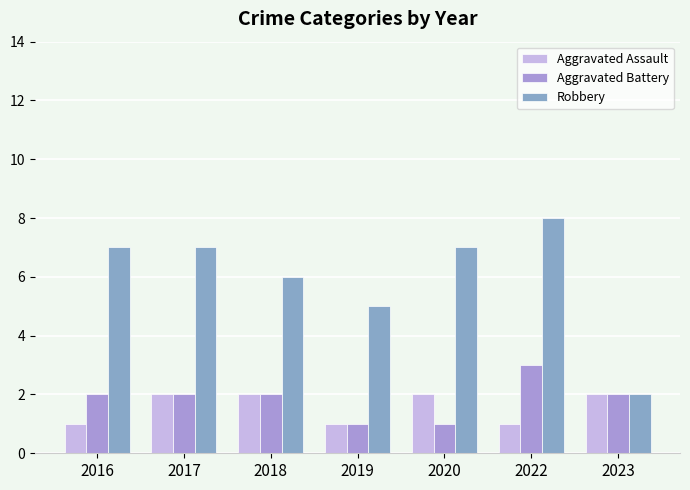

What is the difference between the Aggravated Battery values at 2018 and 2019?

1